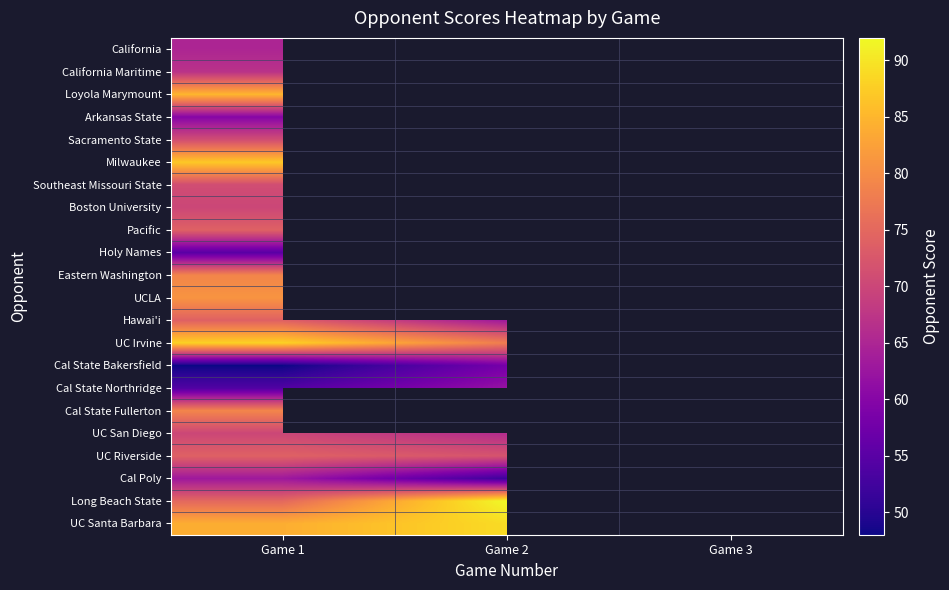

Between Game 1 and Game 2, which is larger?

Game 2